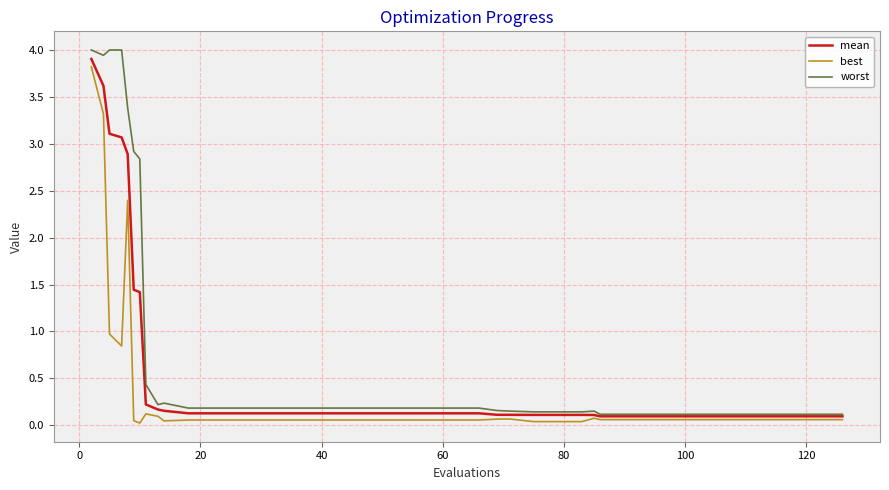

What is the average value of the best series?

0.3